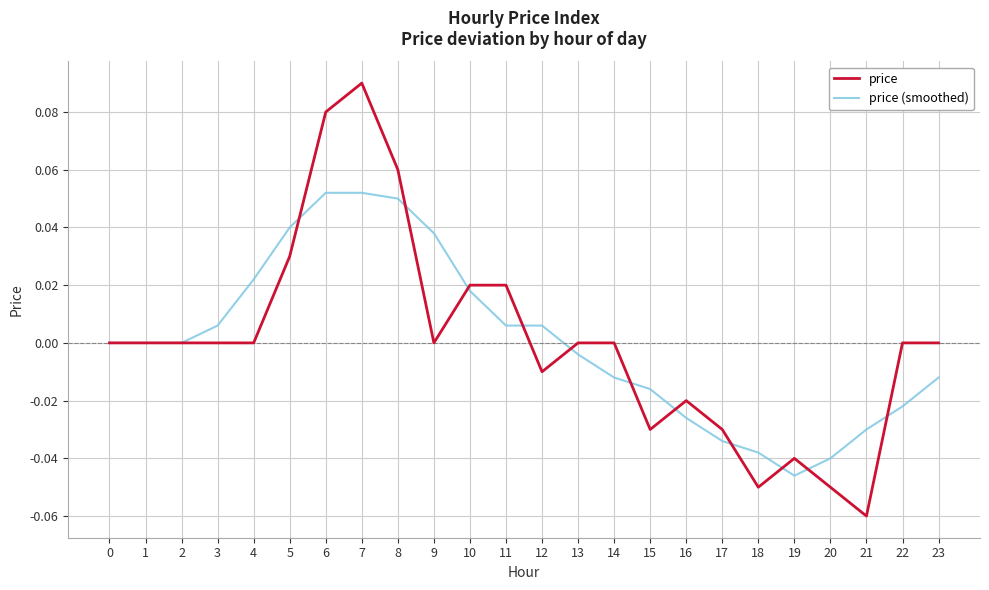

Which series ends up on top after the final intersection of price and price (smoothed)?

price